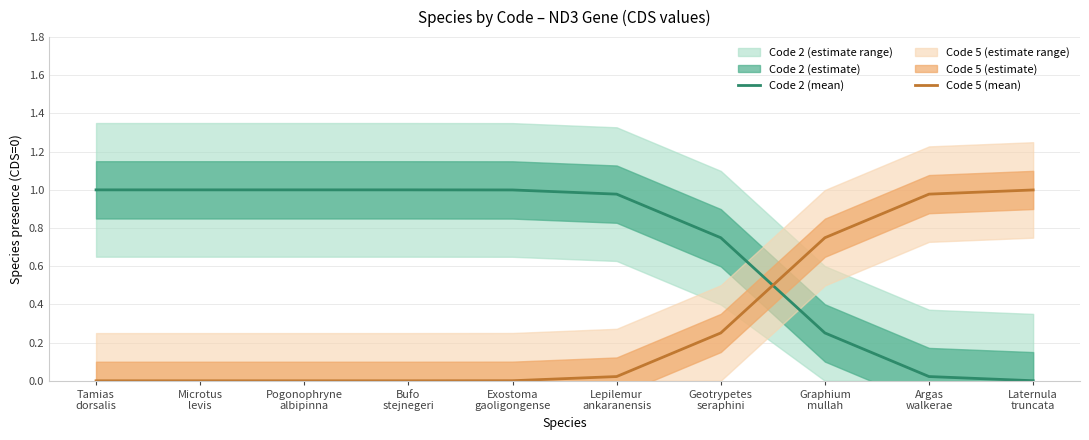

What position from the right is Tamias
dorsalis?

10